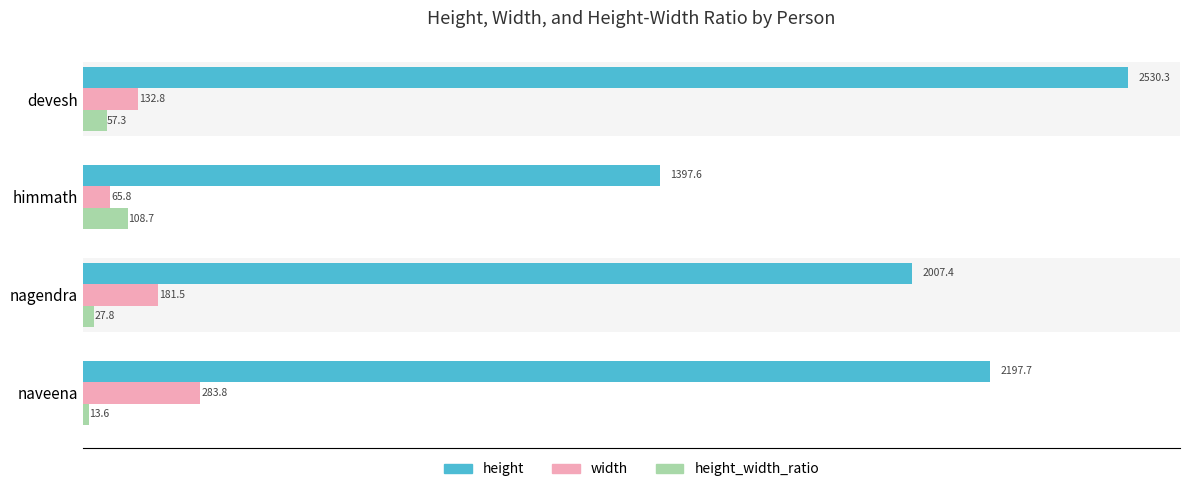

Which series changed the most between devesh and naveena?

height